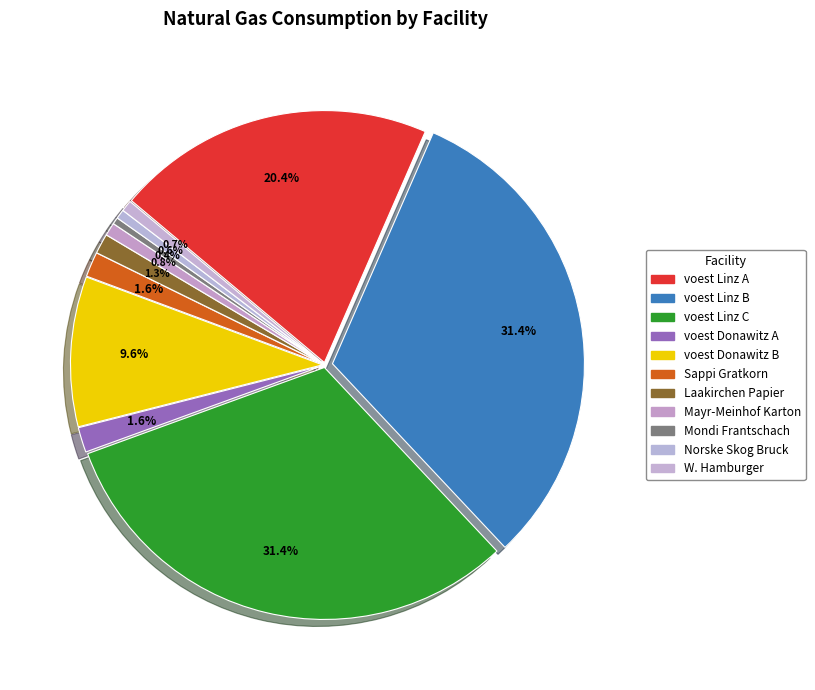

The voest Linz A slice represents 27% of the pie. True or false?

False